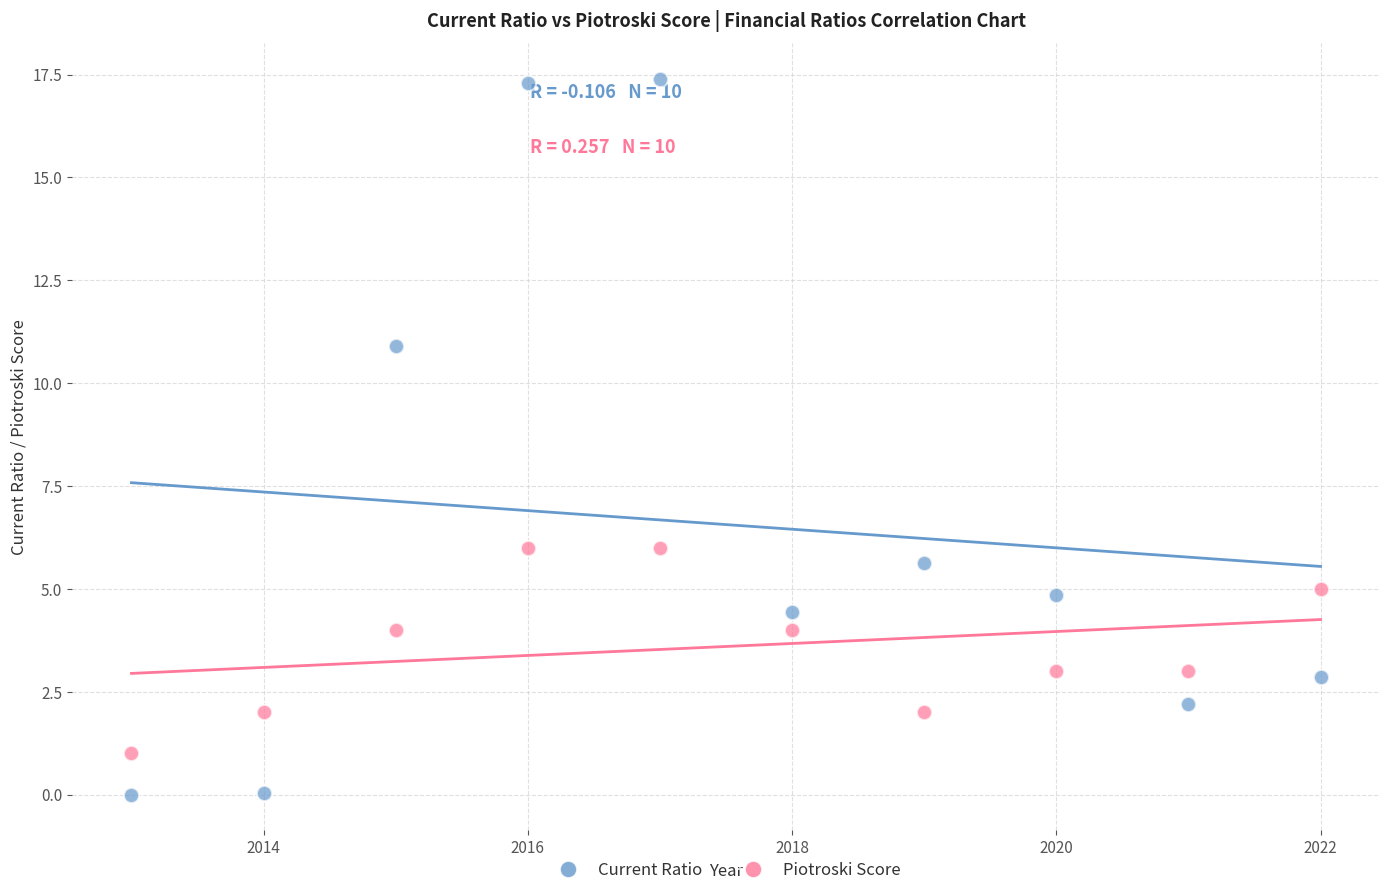

Which series reaches the minimum Y coordinate?

Current Ratio